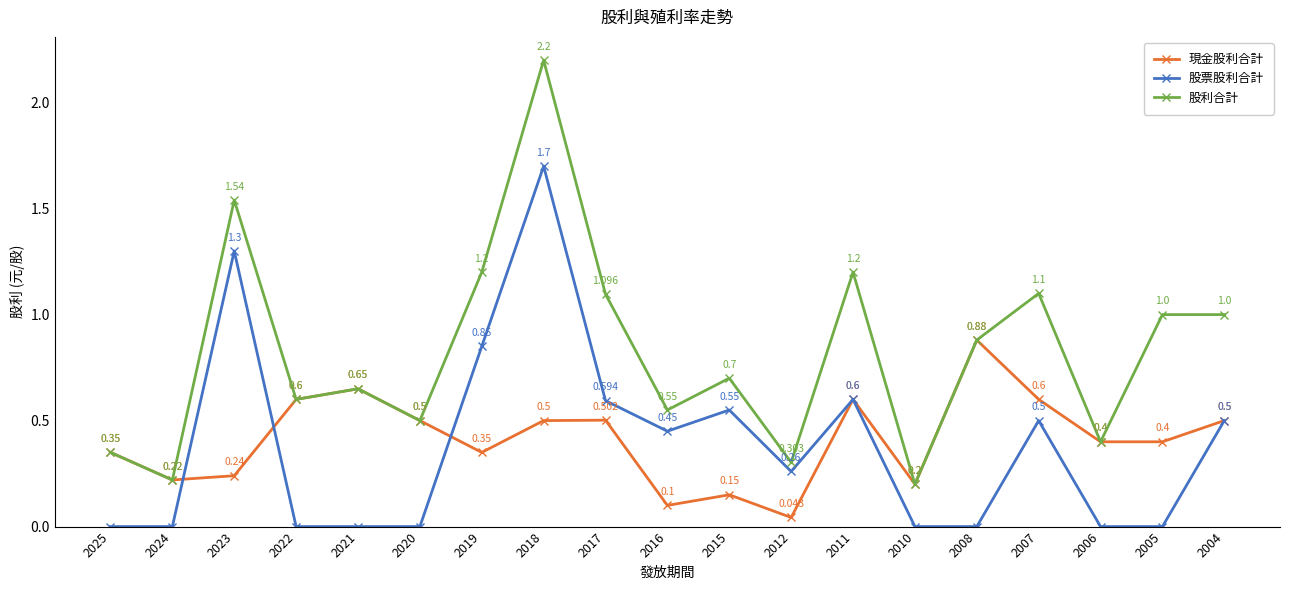

Between 2024 and 2023, which series saw the biggest shift?

股利合計